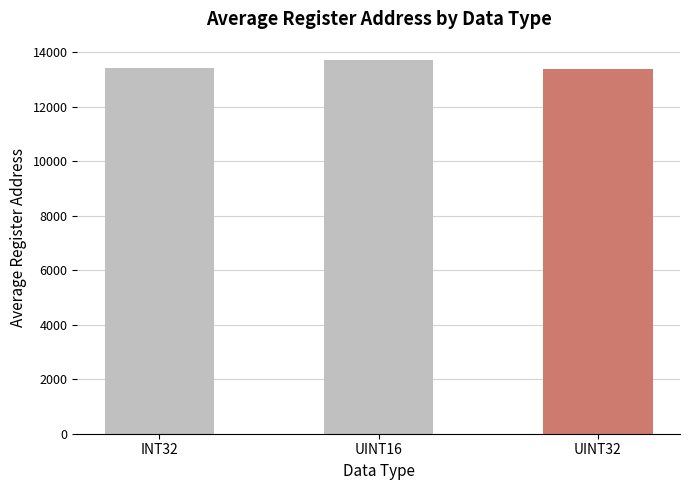

What is the value of the 3rd bar from the left?

13375.2